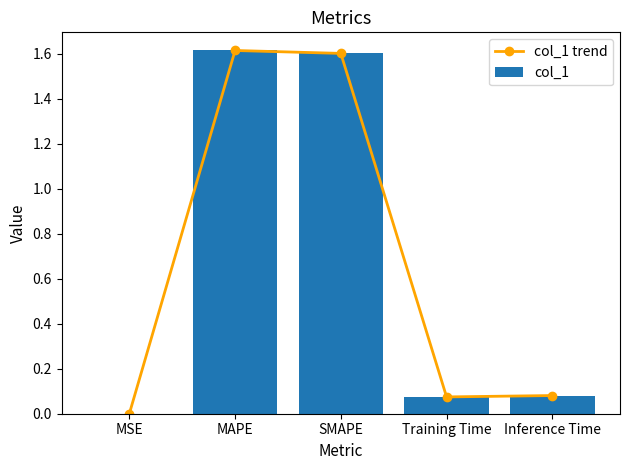

Reading right to left, transcribe all the data shown in this chart.

col_1 trend: 0.1	0.1	1.6	1.6	0.0
col_1: 0.1	0.1	1.6	1.6	0.0